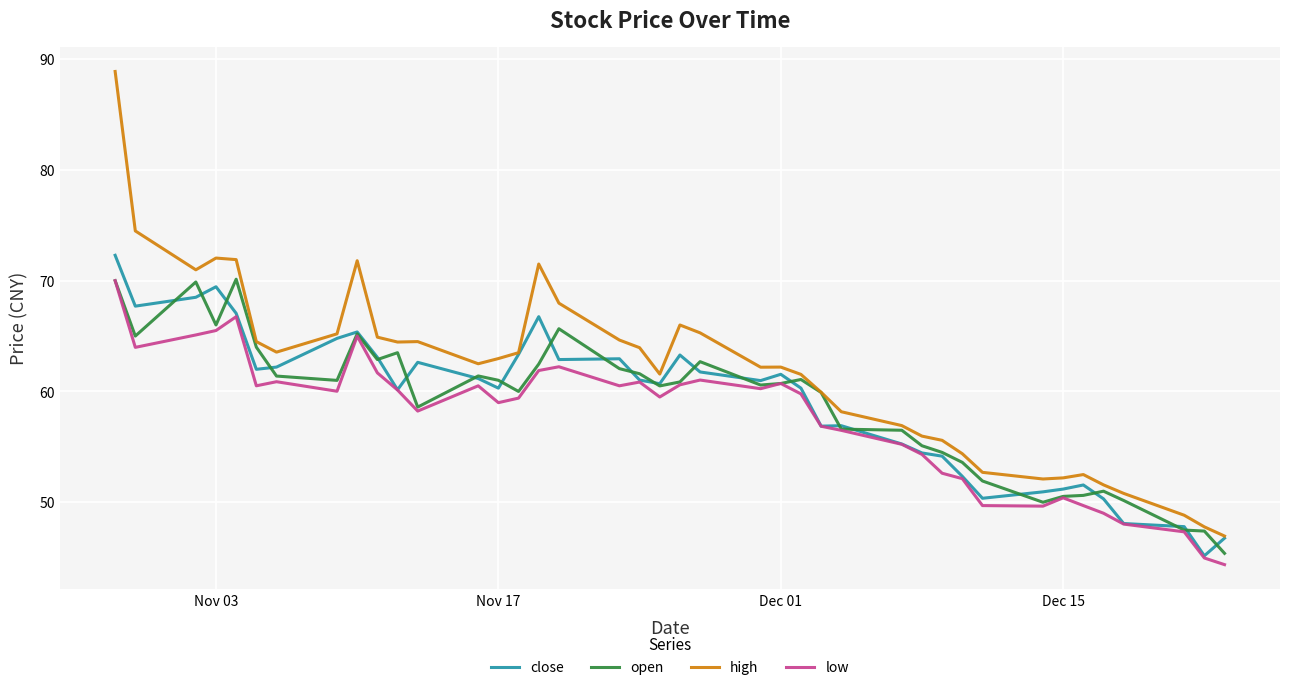

What is the sum of all open values?

2358.9